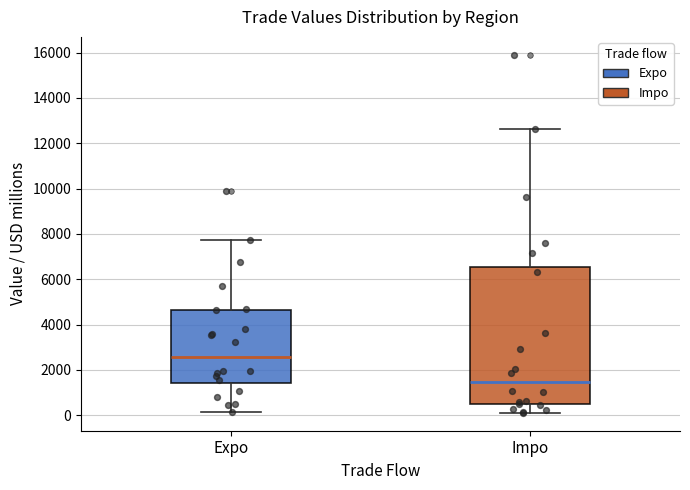

Reading left to right, read every box against the y-axis: the position of its median line, the range the box covers, and the ends of its whiskers. The values are not printed on the chart, so give them approximately, as read against the axis.

Expo: median 2600, box 1400 to 4600, whiskers 200 to 7800
Impo: median 1400, box 400 to 6600, whiskers 200 to 12600